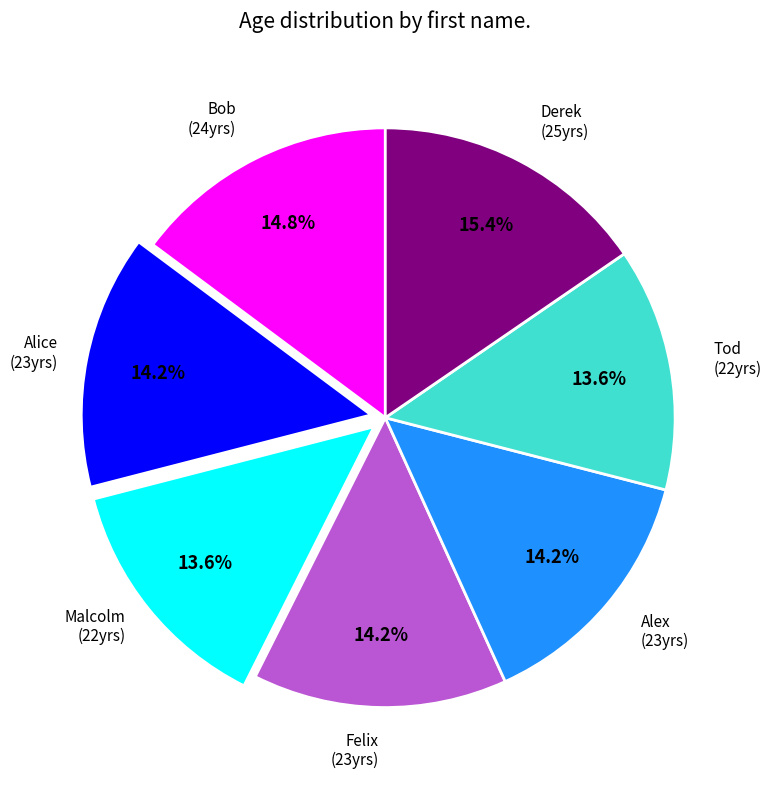

Does any single category account for the majority?

No